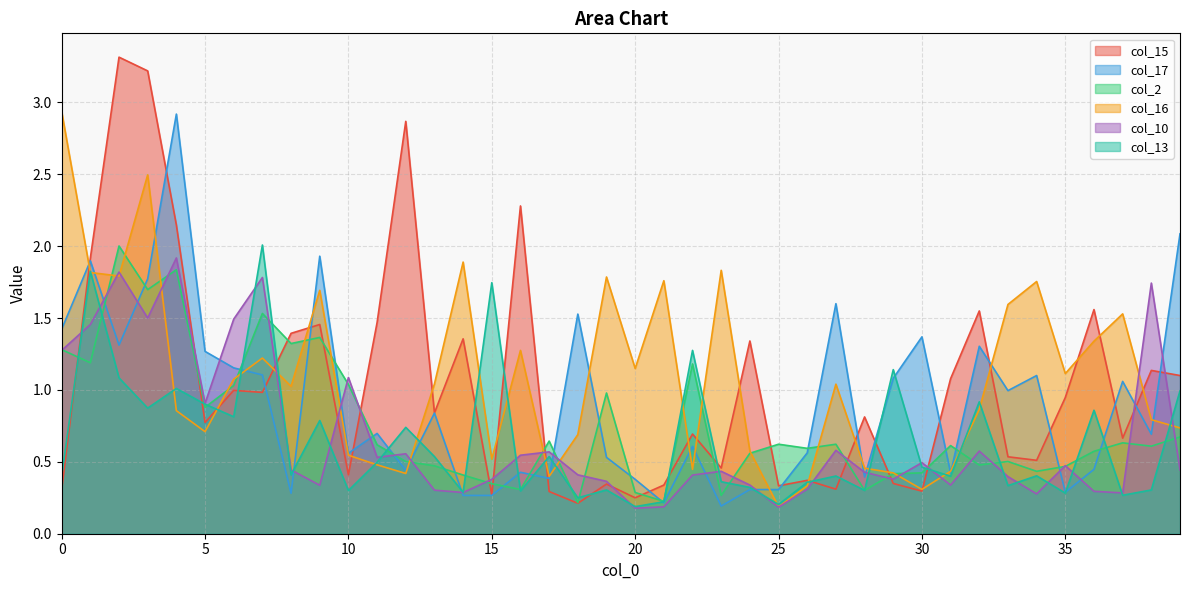

The col_15 series shows 0.5 at 28. True or false?

False